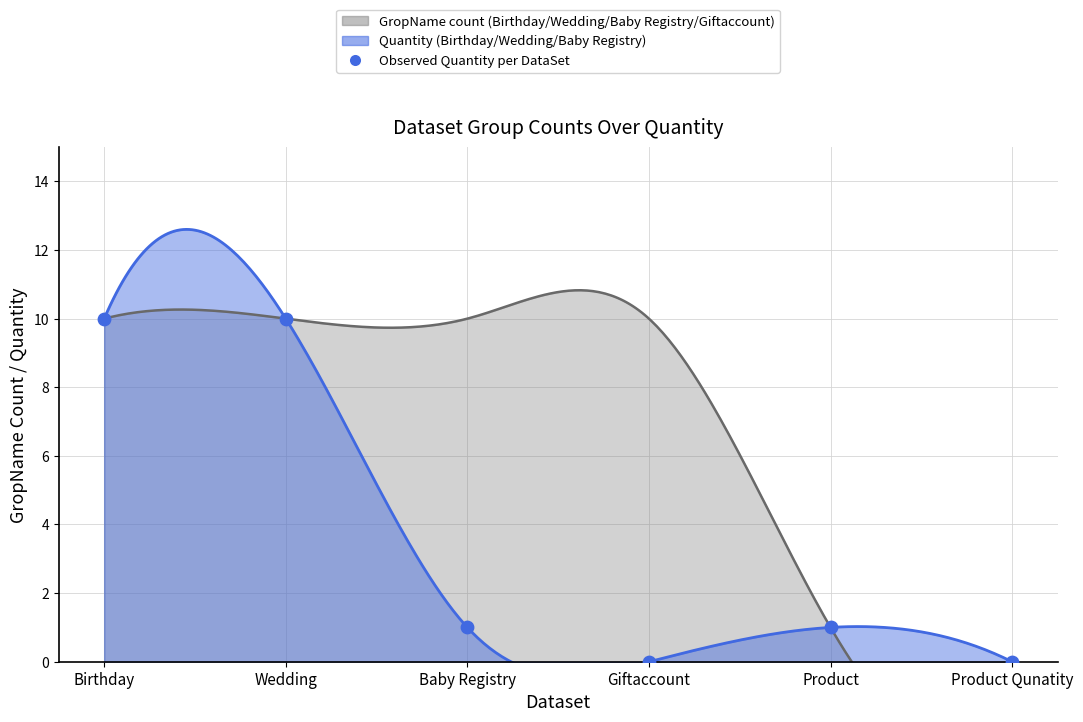

What is the change in value from Birthday to Product?

-9